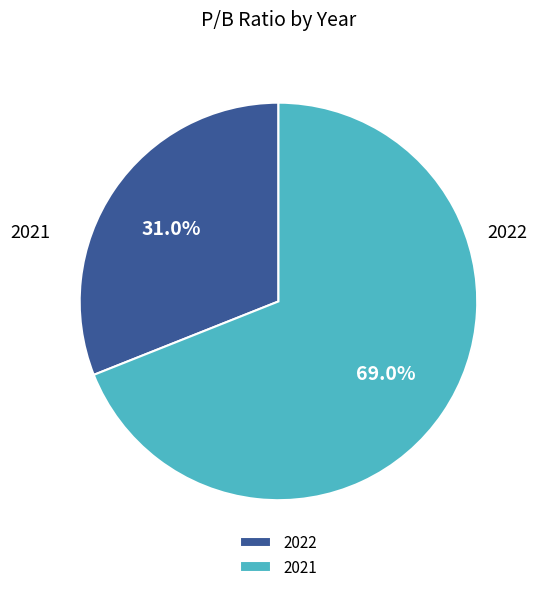

Which category has the biggest portion of the pie?

2021